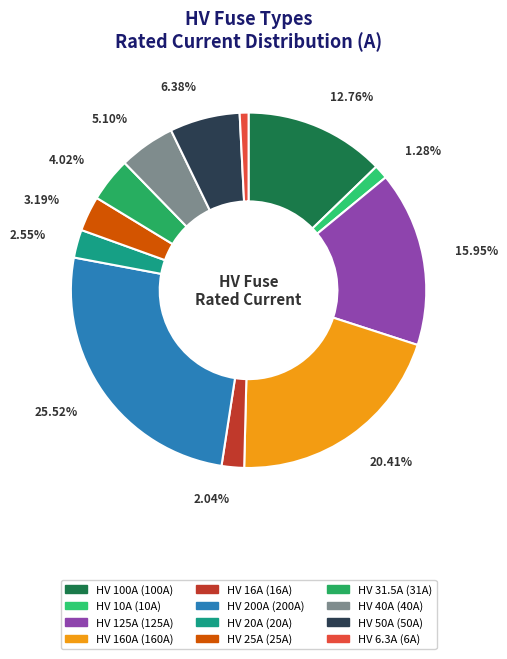

To the nearest percent, what is the difference between the largest and smallest slice percentages?

25%